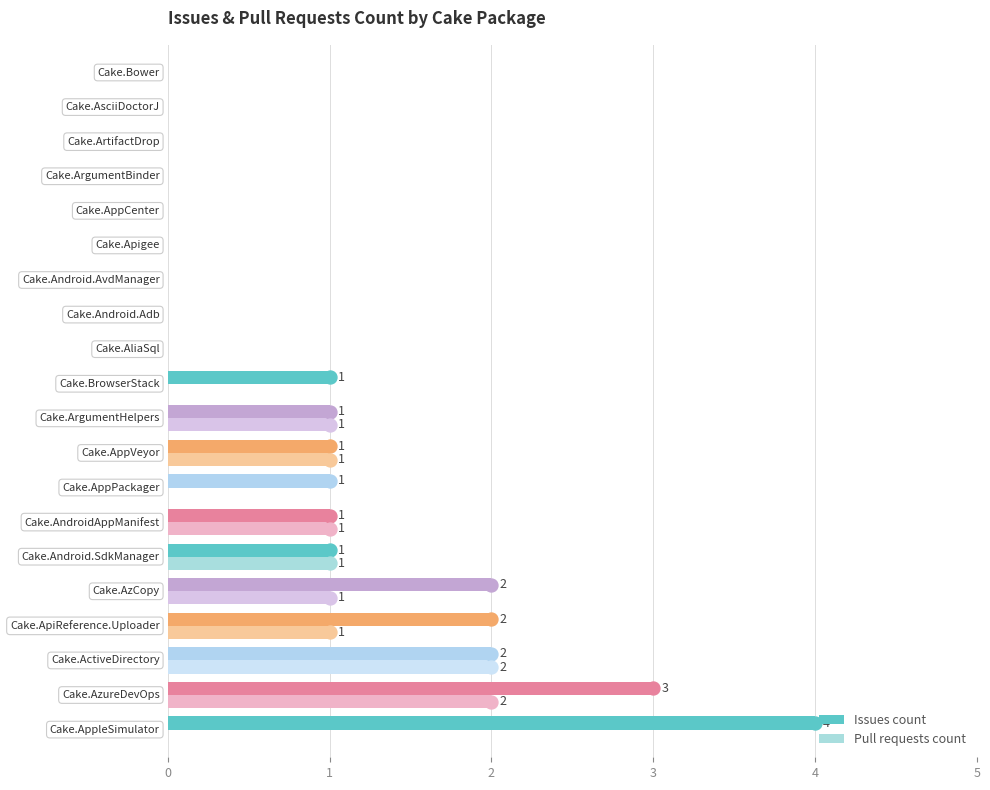

Count the number of categories in the chart.

20